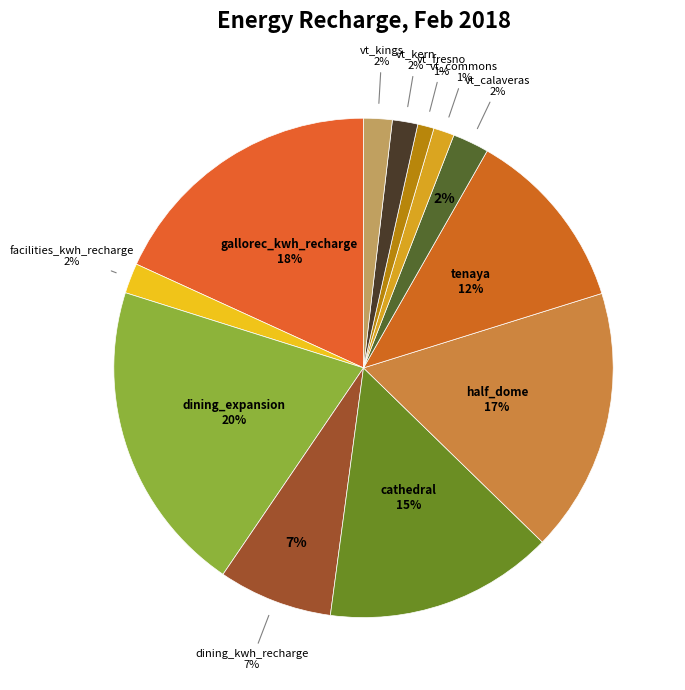

The vt_calaveras slice represents 2% of the pie. True or false?

True